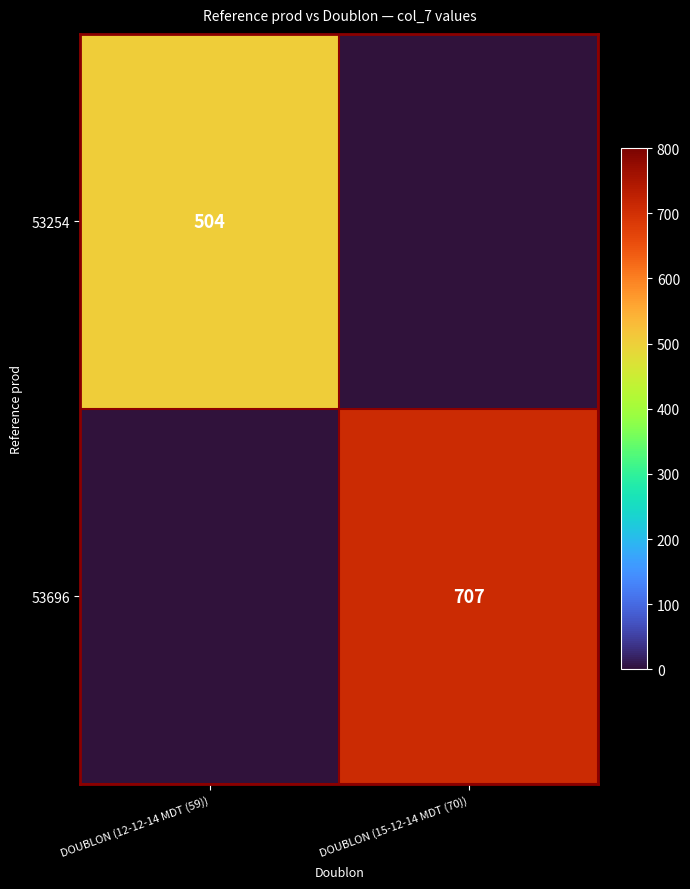

The 53696 series shows 707 at DOUBLON (15-12-14 MDT (70)). True or false?

True